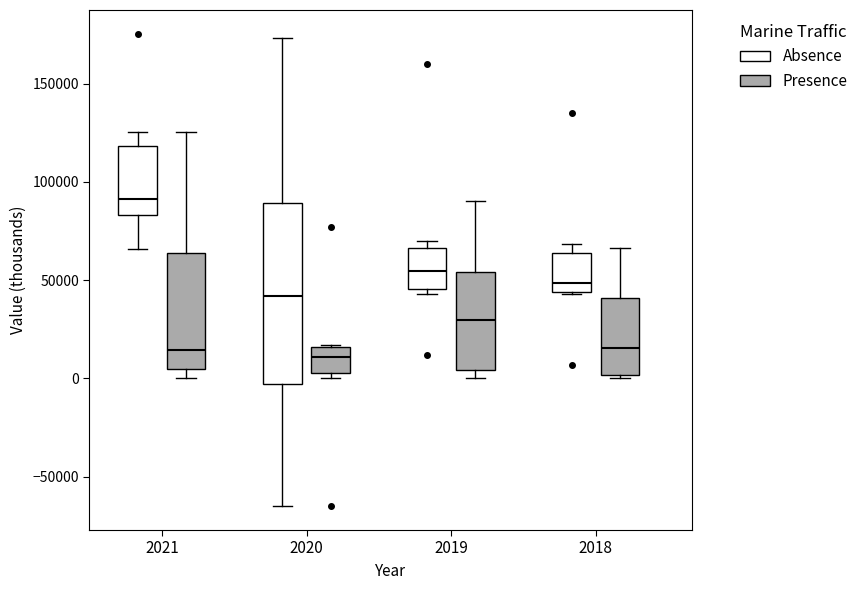

Comparing the boxes themselves (not the whiskers), which one is the tallest?

2020 (Absence)